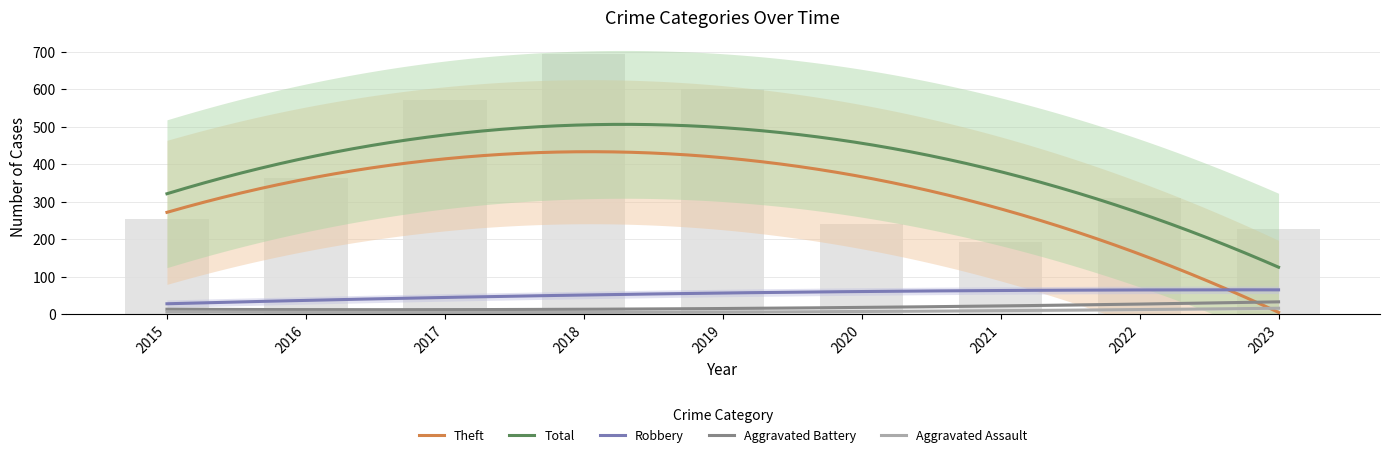

What are all the series names shown in the legend?

Robbery, Theft, Aggravated Battery, Aggravated Assault, Total